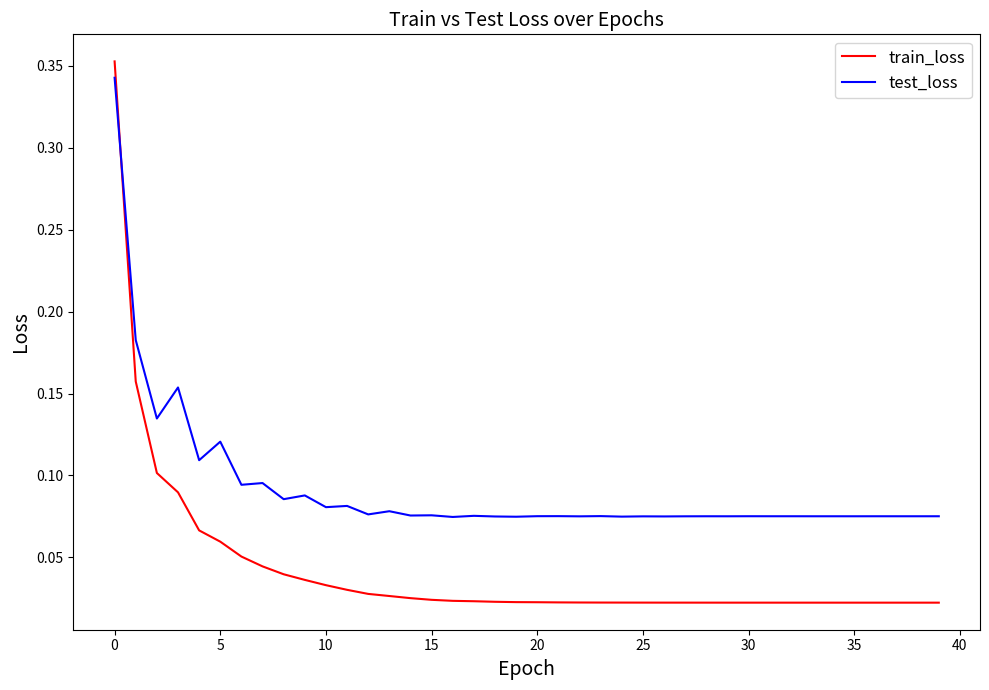

Is this an area chart (filled region under the line)?

No